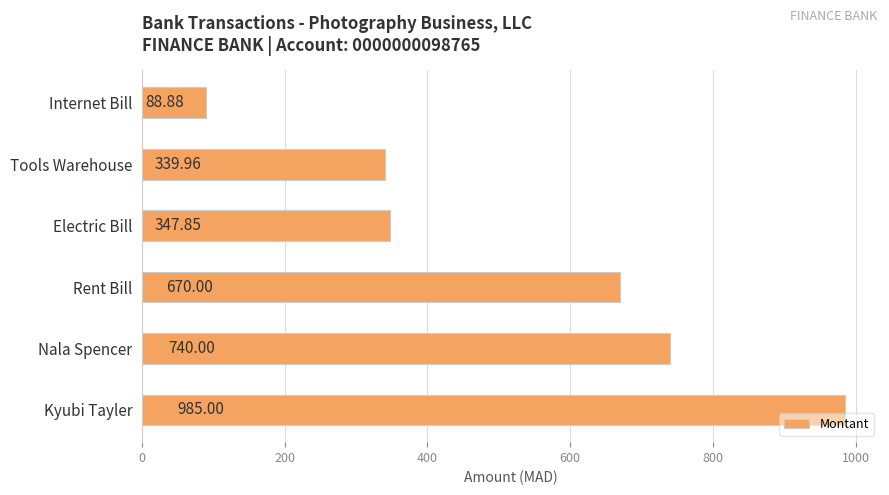

Which label corresponds to the largest value in the chart?

Kyubi Tayler